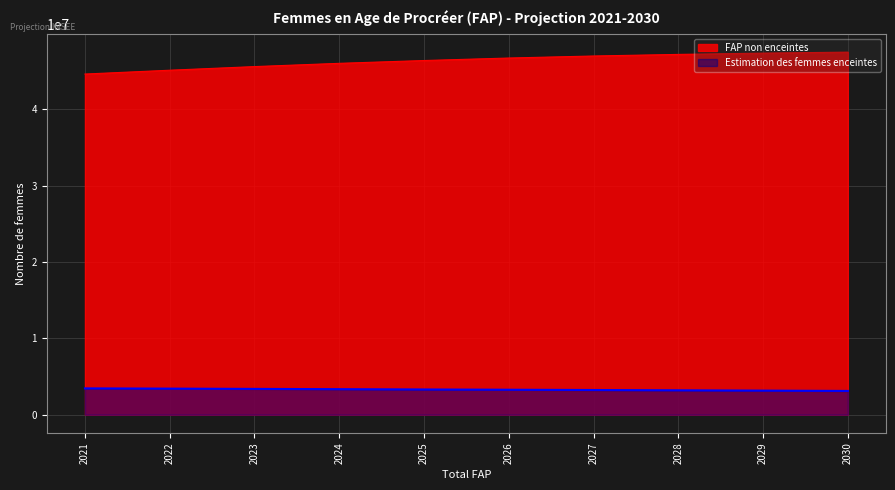

At how many categories does at least one series exceed 35174751?

10